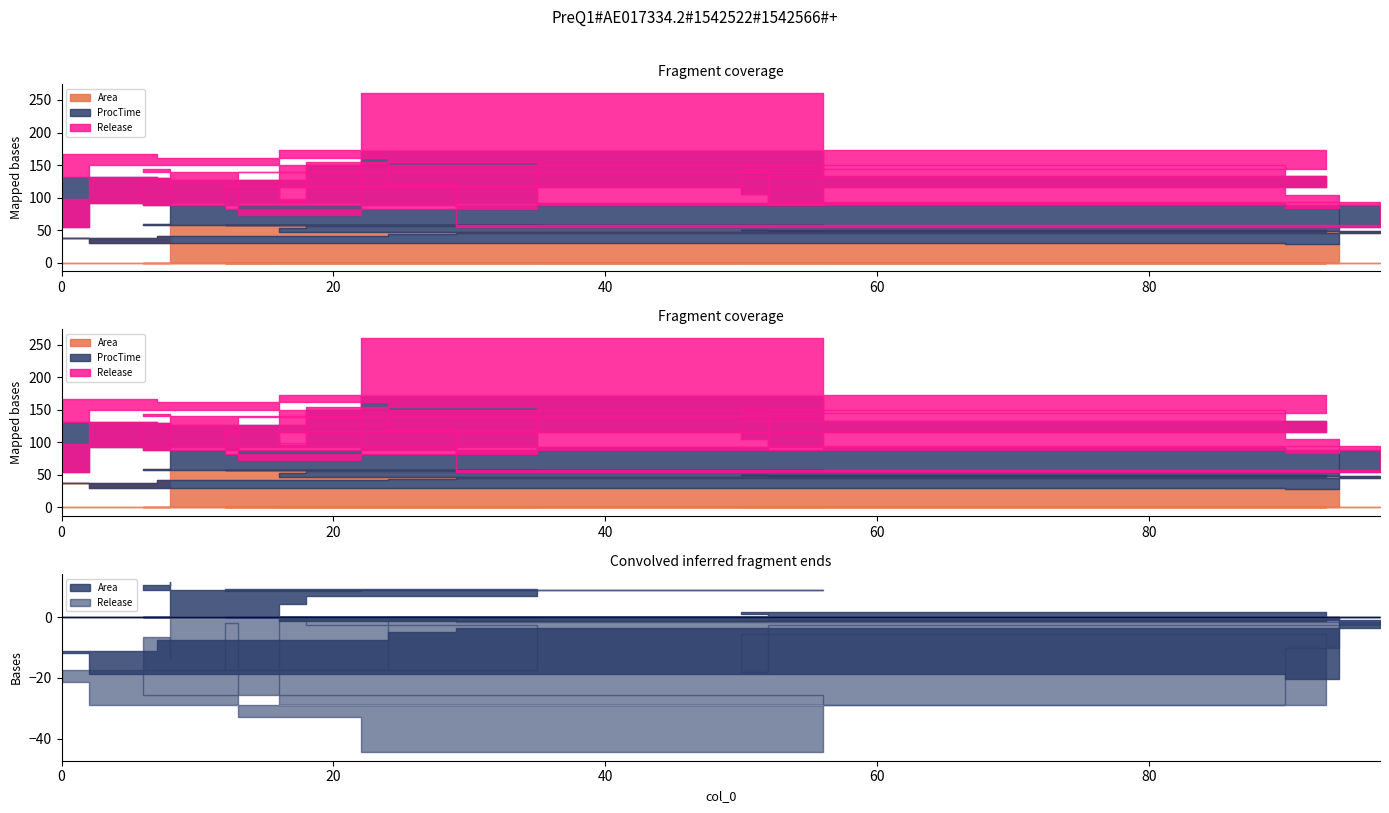

What is the average value of the Area series?

48.9